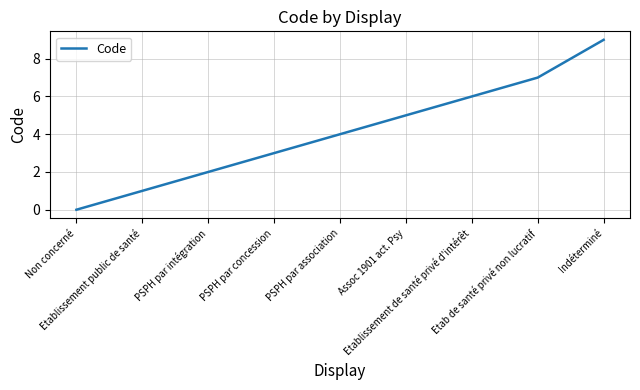

Where is the data nearest to the value 4?

PSPH par association